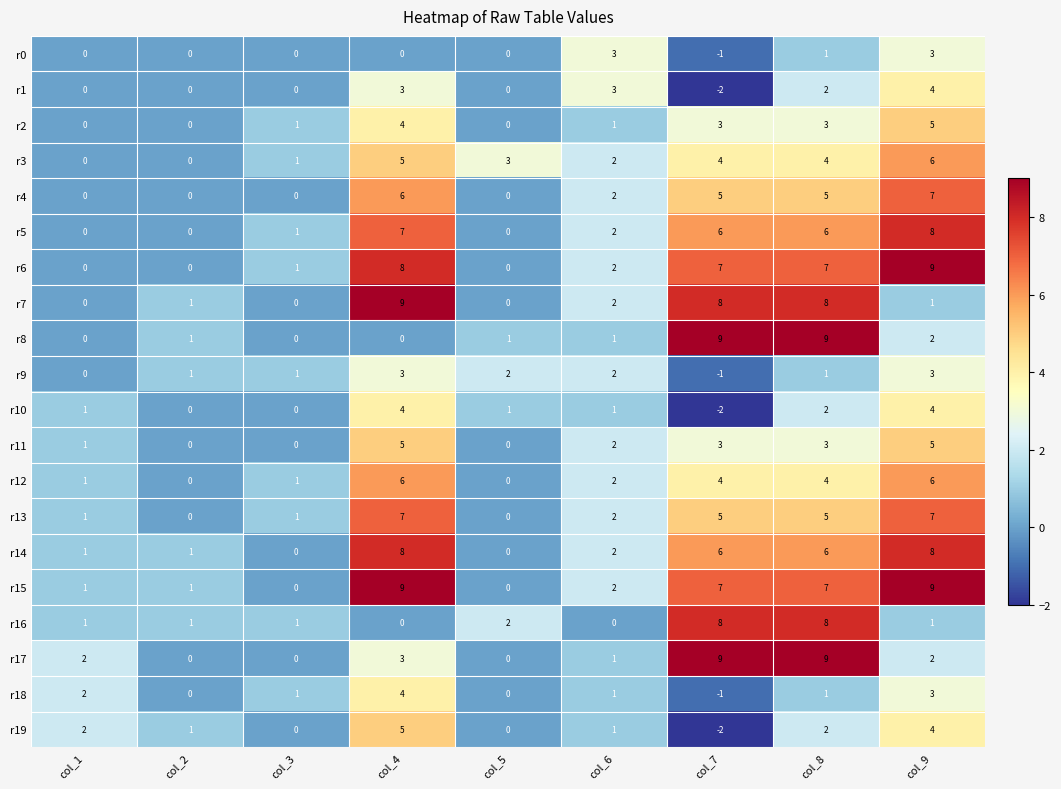

What is the sum of the r14 values at col_9 and col_7?

14